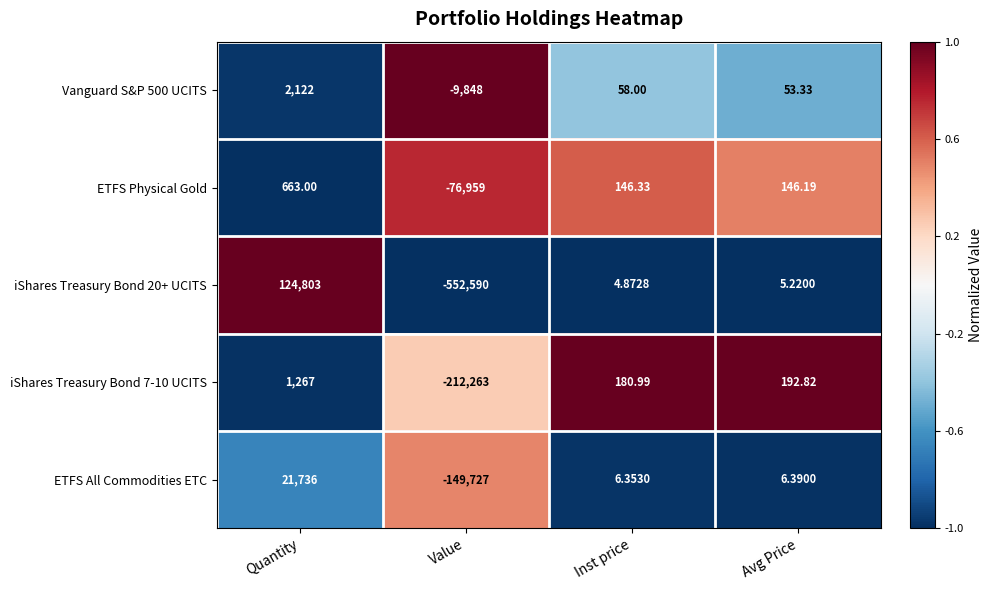

Which label corresponds to the smallest value in the chart?

Value